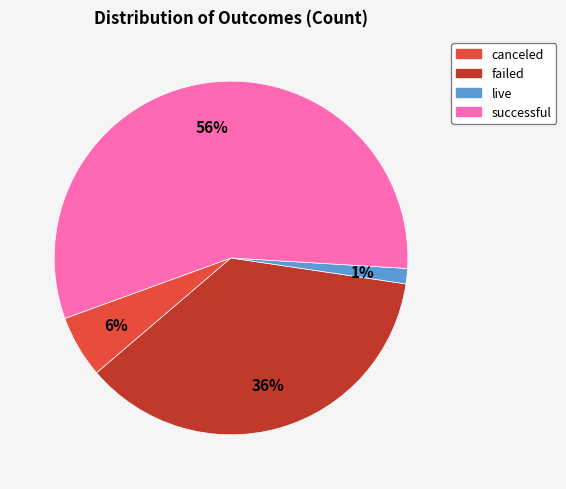

To the nearest percent, what percentage of the pie is failed?

36%